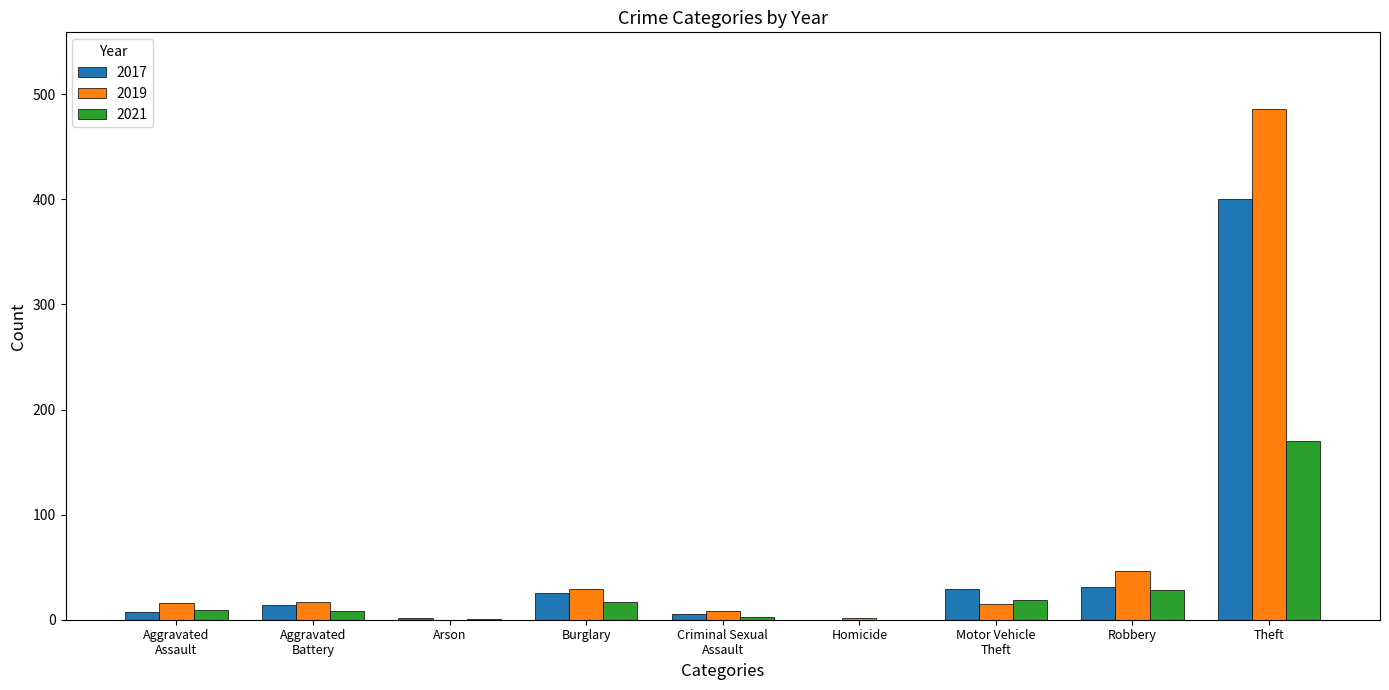

True or false: 2017 has a value of 400 at Theft.

True